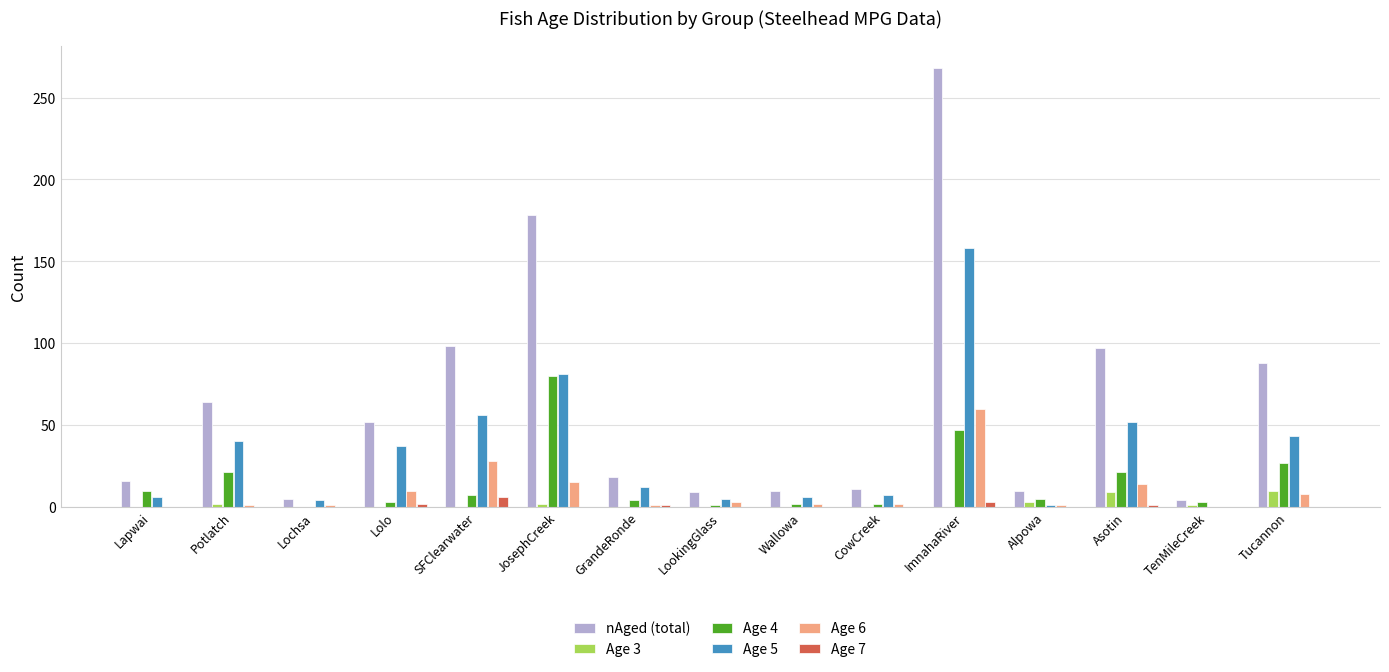

What is the greatest value displayed?

268